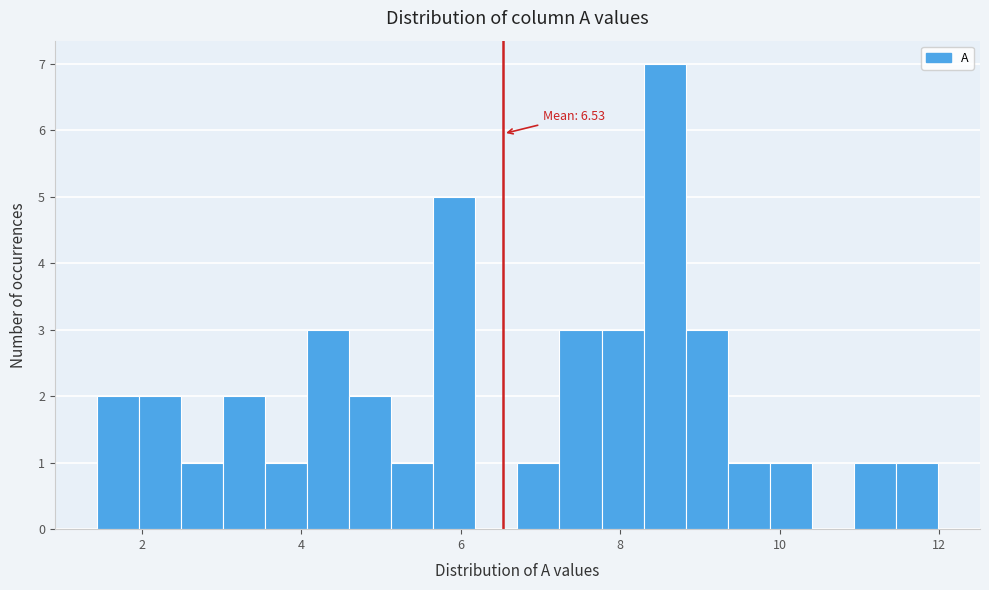

Read against the x-axis, roughly where is the centre of the tallest bar?

8.6